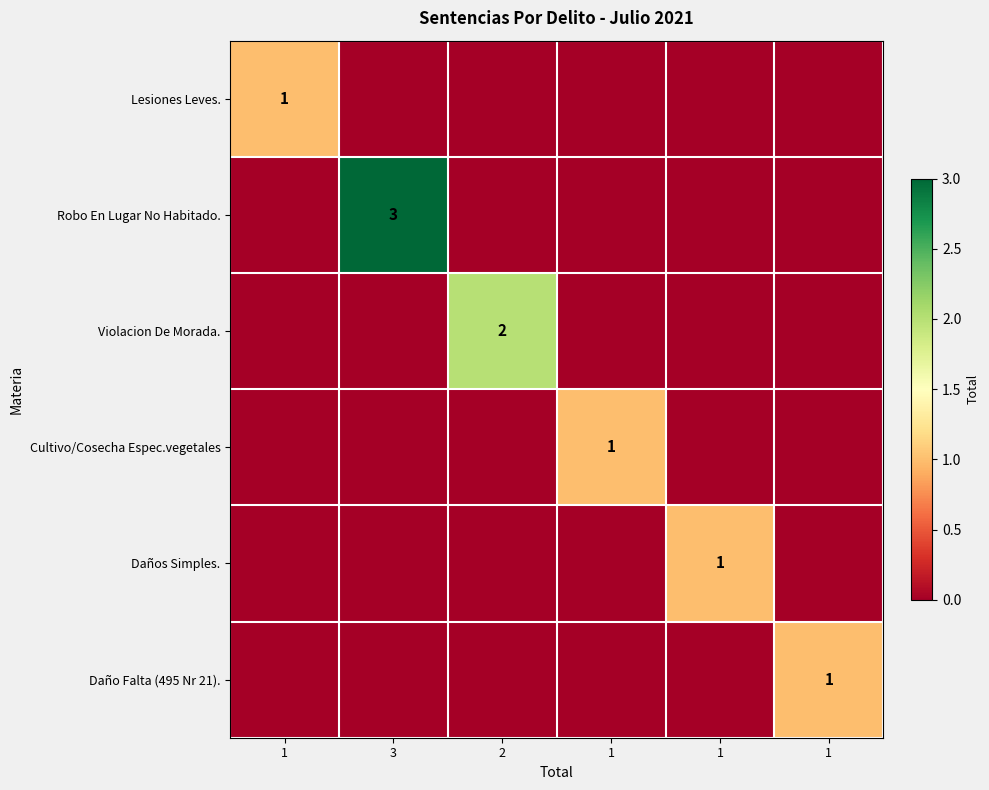

True or false: Cultivo/Cosecha Espec.vegetales has a value of -1 at 1.

False